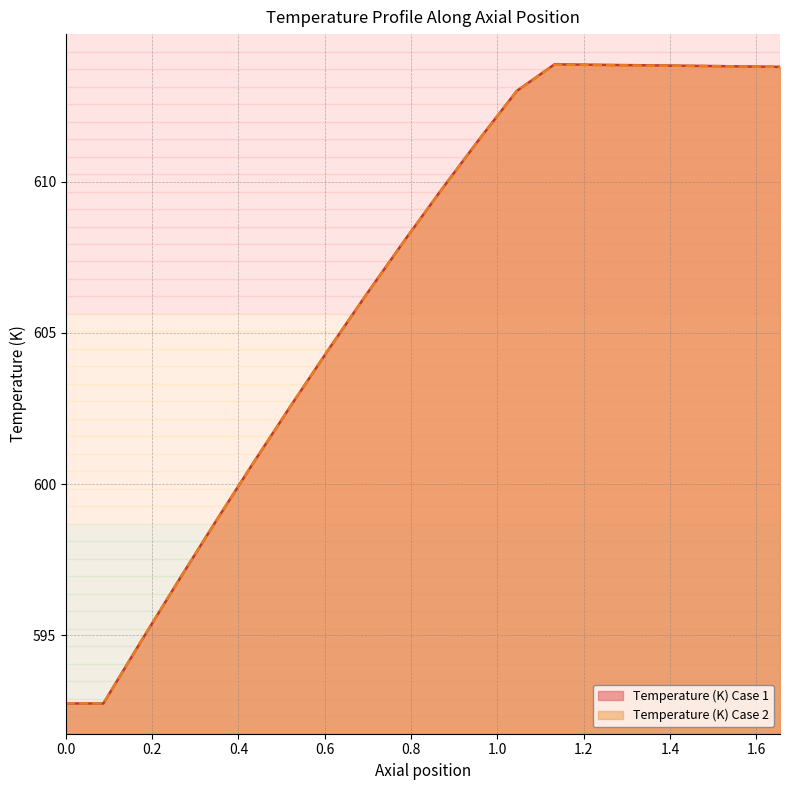

What position from the left is 0.1742105263157895?

3